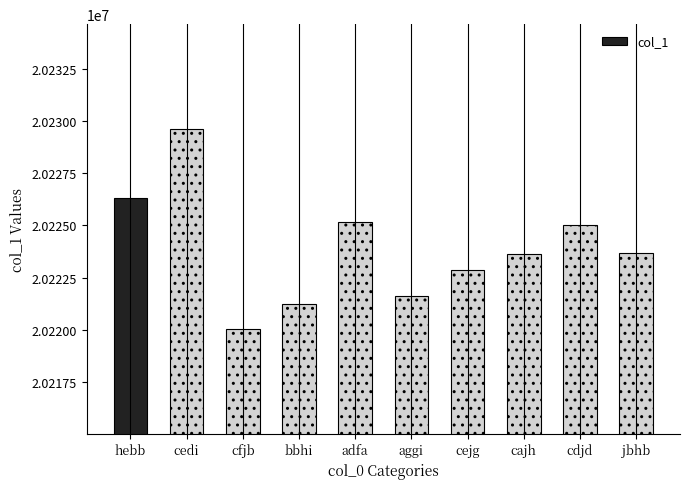

True or false: the data shows 35867894 at cedi.

False